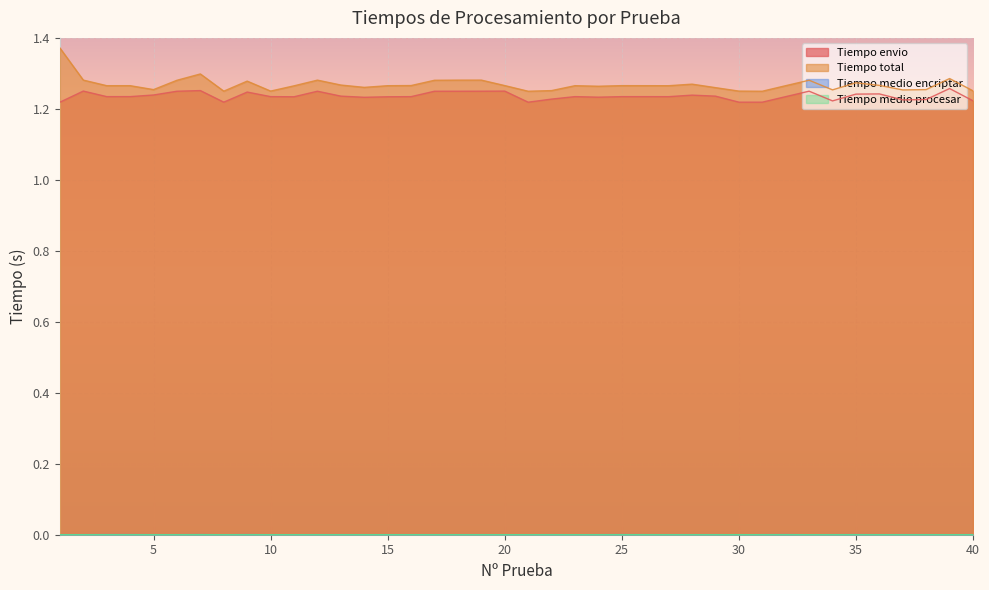

What is the average value of the Tiempo total series?

1.3